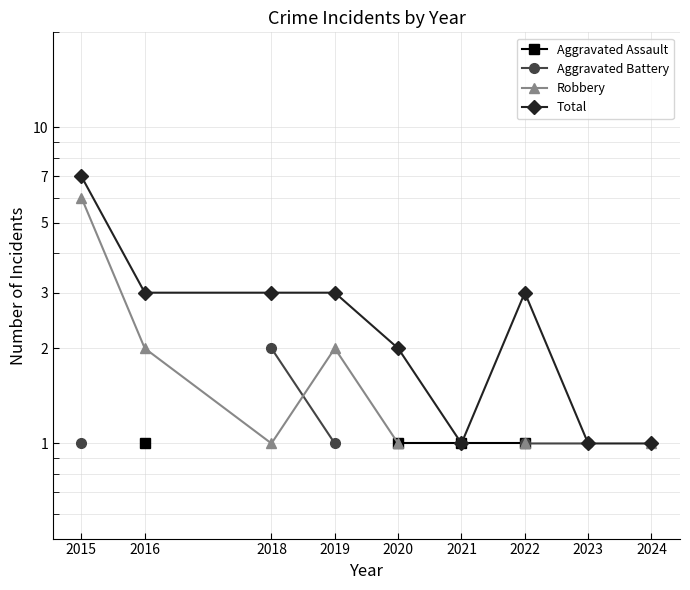

What are all the series names shown in the legend?

Aggravated Assault, Aggravated Battery, Robbery, Total